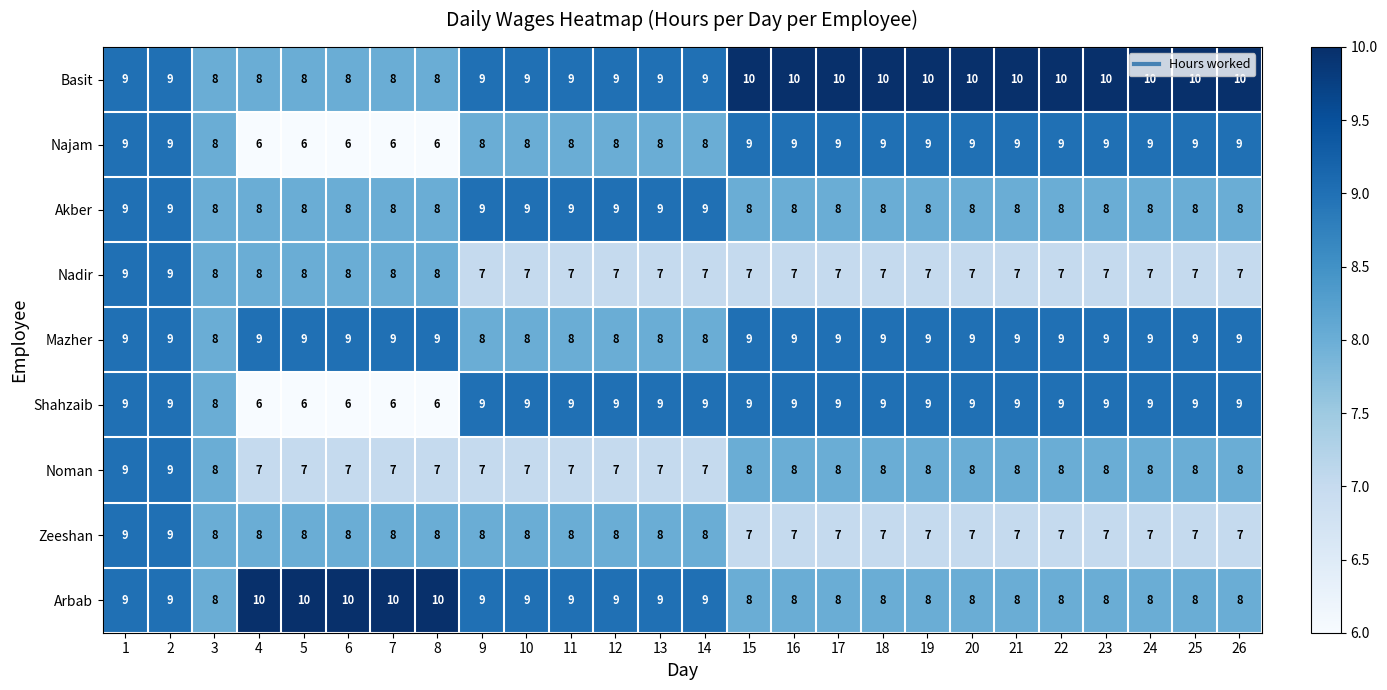

How many distinct data groups are displayed?

9